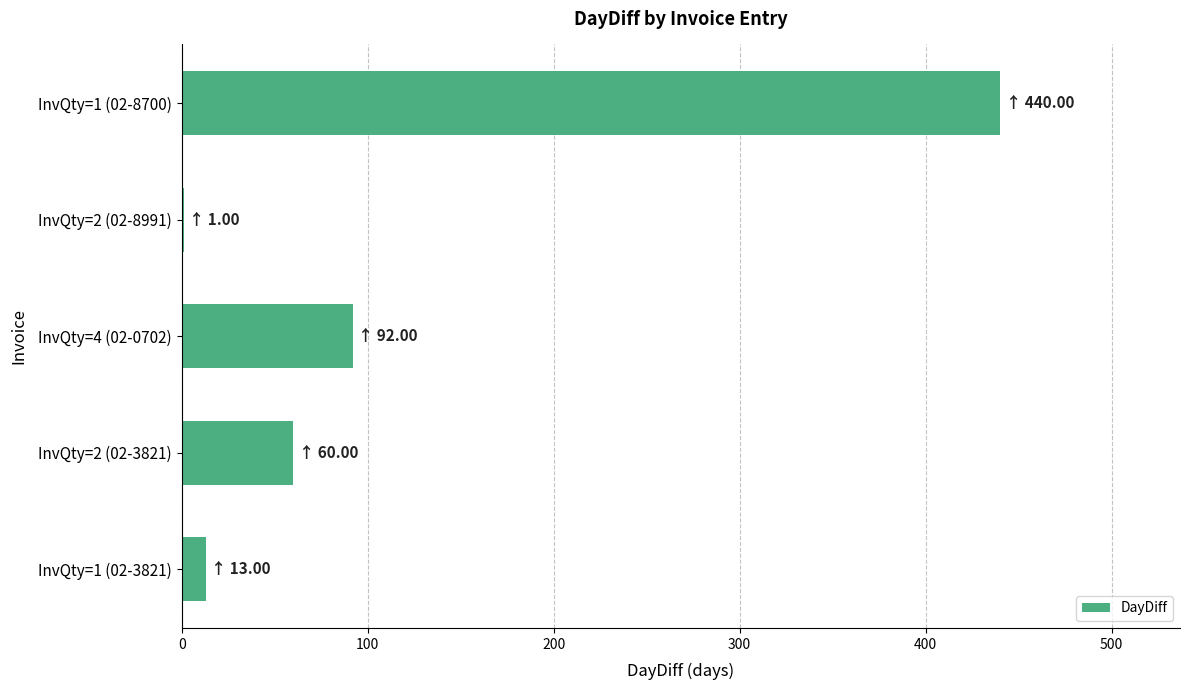

Between InvQty=1 (02-3821) and InvQty=2 (02-3821), which is larger?

InvQty=2 (02-3821)